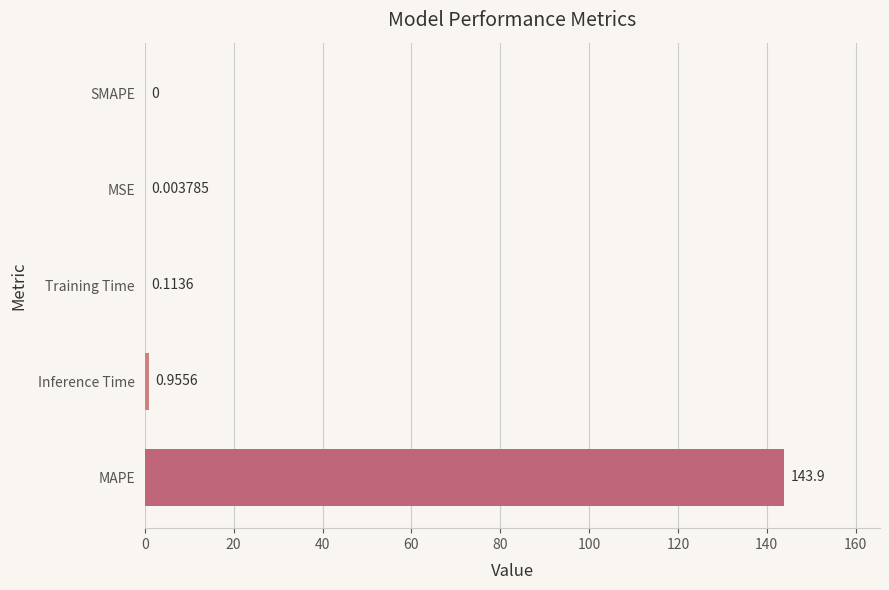

Between Inference Time and SMAPE, which is larger?

Inference Time